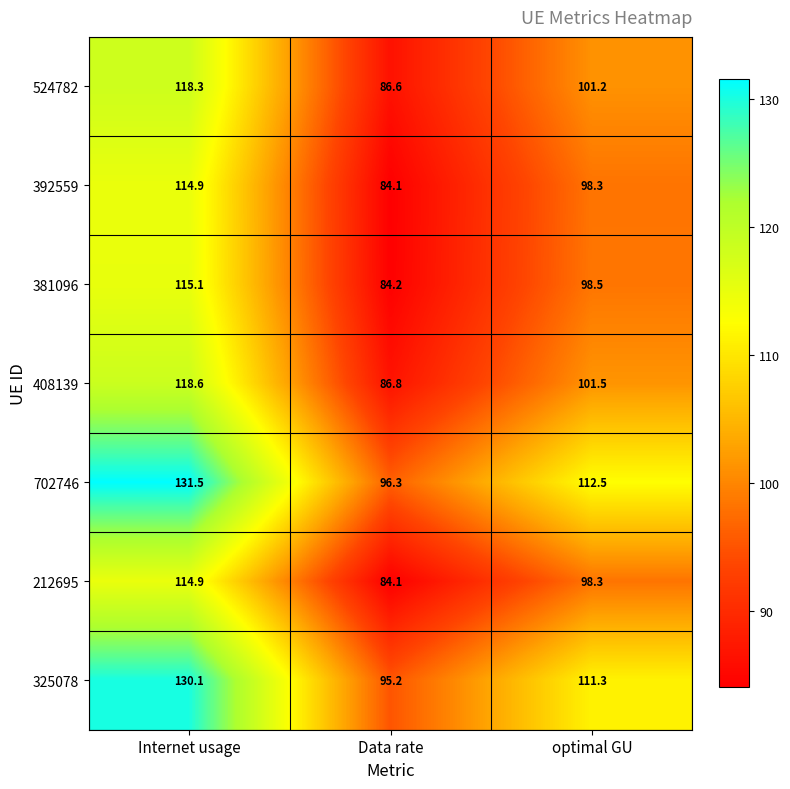

What is the sum of all 212695 values?

297.3